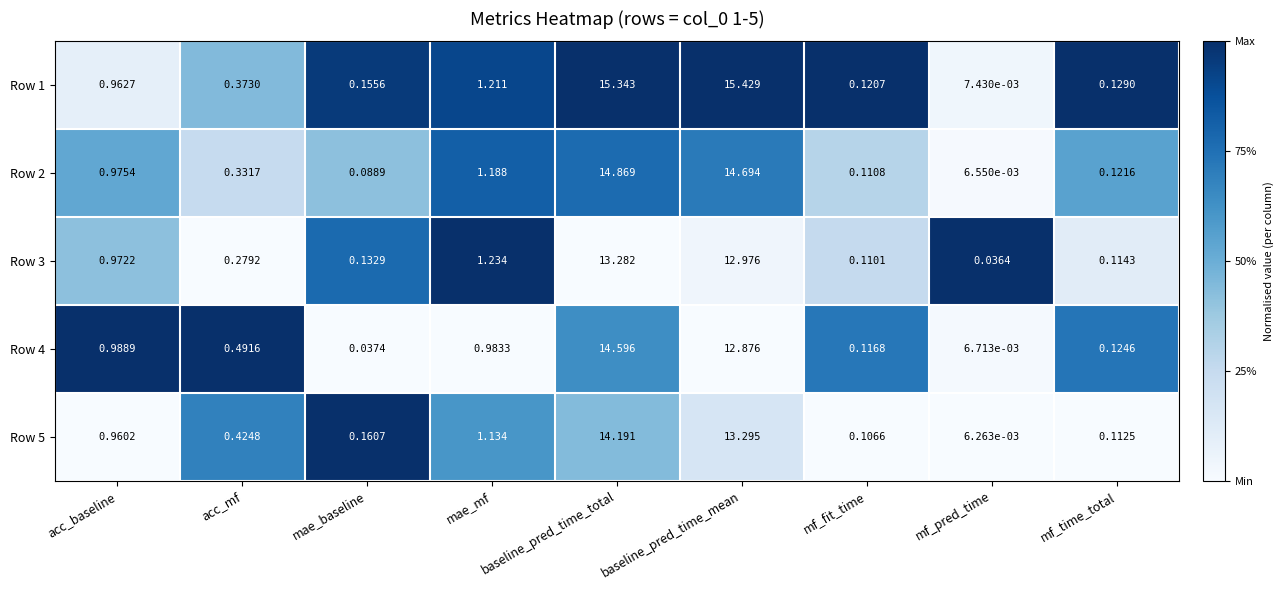

At which label does Row 4 reach its peak?

baseline_pred_time_total